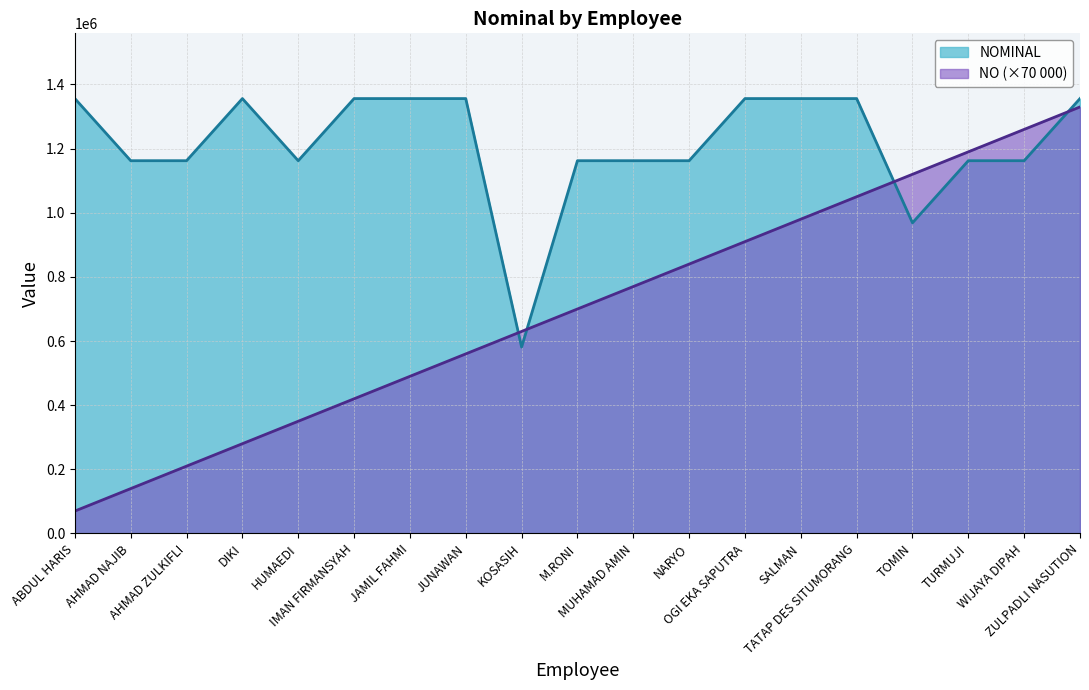

What is the difference between the maximum and minimum values in the NO series?

1260000